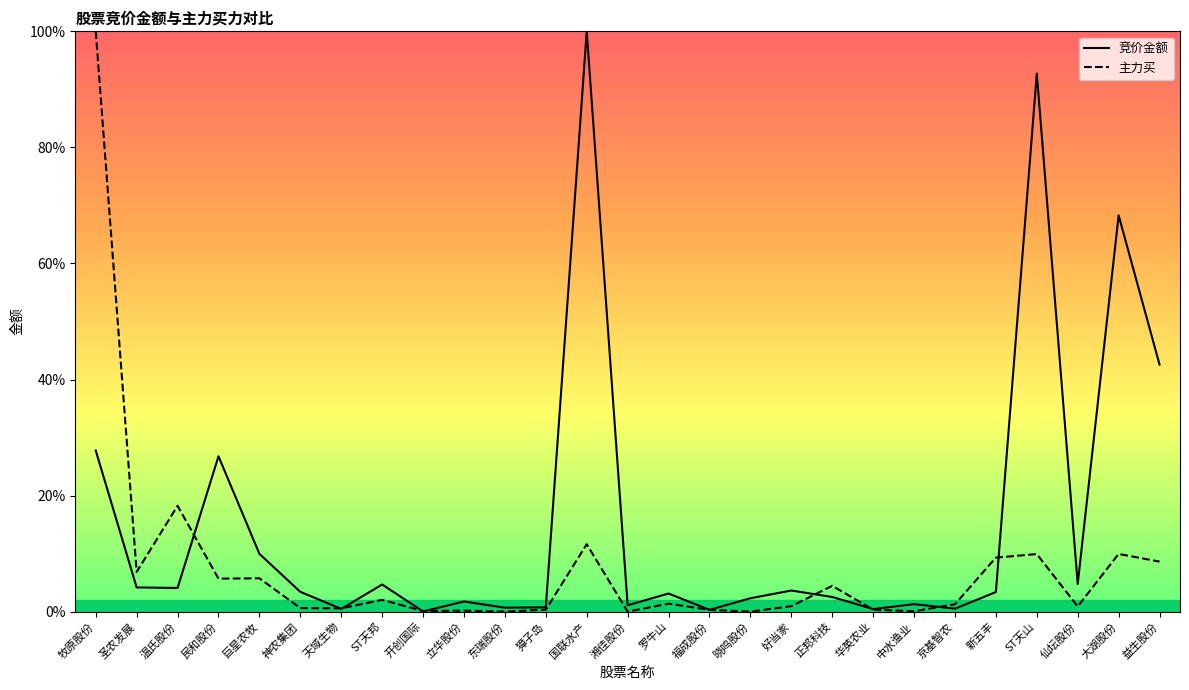

List the labels in order of 主力买 value, smallest first.

东瑞股份, 湘佳股份, 晓鸣股份, 中水渔业, 开创国际, 立华股份, 福成股份, 獐子岛, 华英农业, 天域生物, 神农集团, 仙坛股份, 好当家, 京基智农, 罗牛山, ST天邦, 正邦科技, 民和股份, 巨星农牧, 圣农发展, 益生股份, 新五丰, ST天山, 大湖股份, 国联水产, 温氏股份, 牧原股份